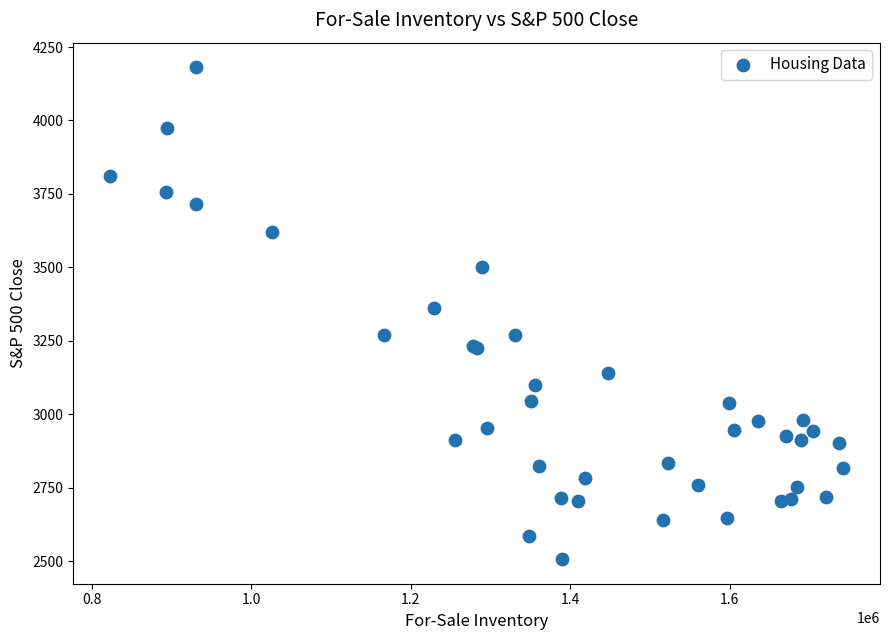

What Y value in the scatter plot is closest to 3344?

3363.0